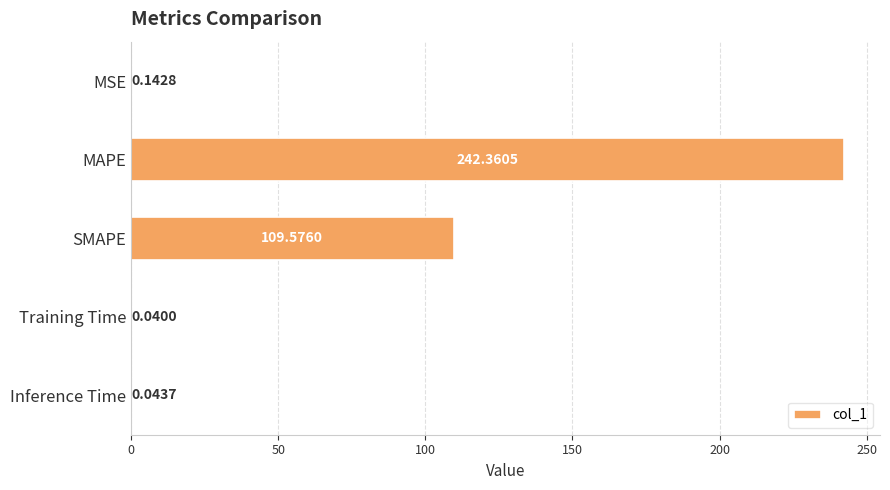

Which label corresponds to the largest value in the chart?

MAPE